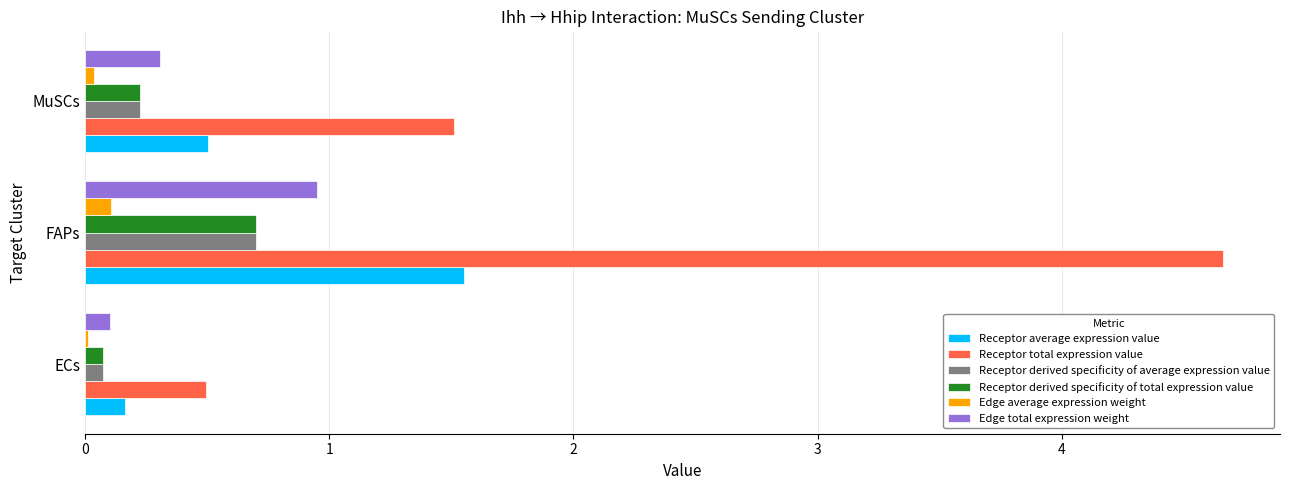

Is it true that Edge total expression weight equals 0.5 at MuSCs?

False